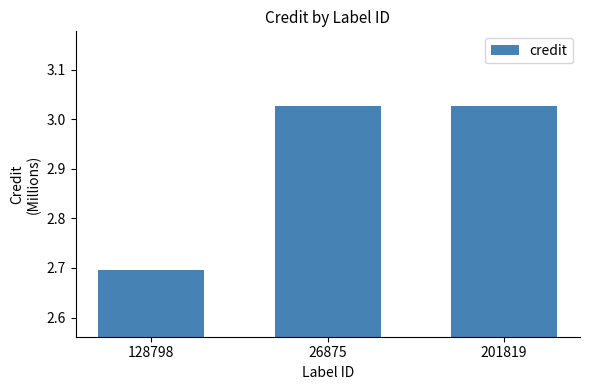

What is the difference between the values at 26875 and 128798?

0.3